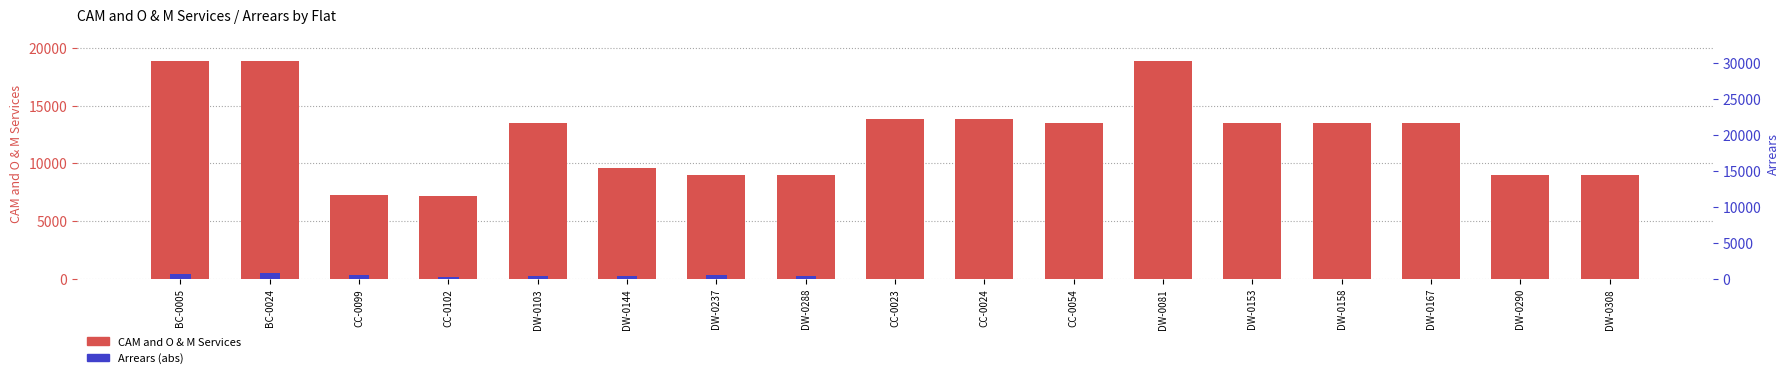

What is the label of the 11th bar from the right?

DW-0237